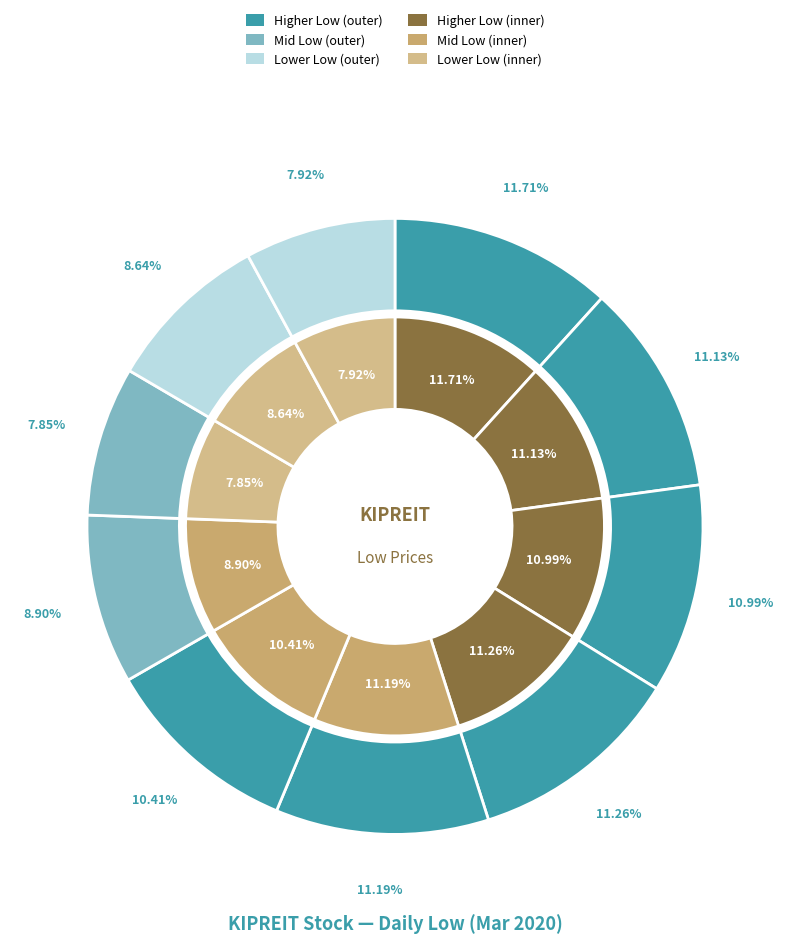

To the nearest percent, what percentage of the pie is 2020-03-19?

8%